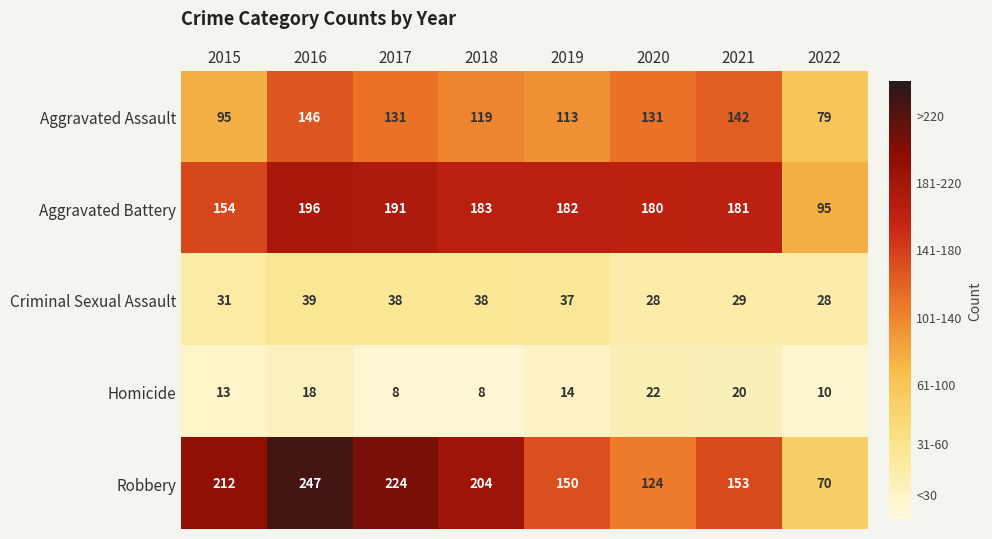

At which category is the sum across all series the highest?

2016